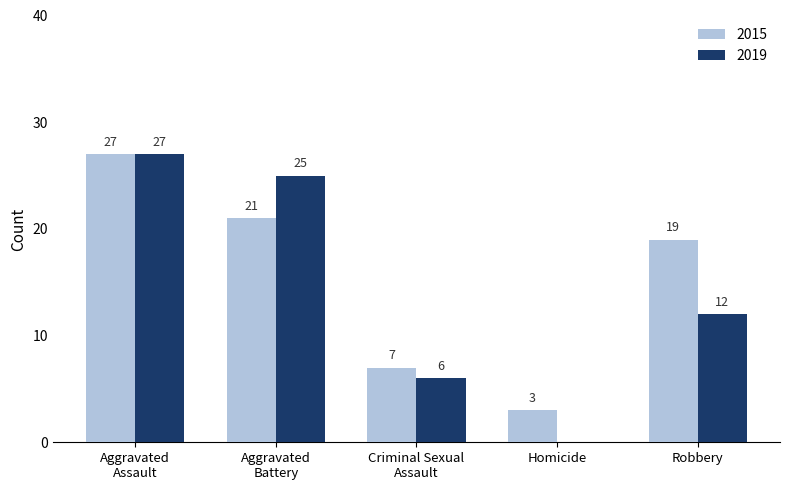

What is the approximate value of 2019 at Robbery, to the nearest 10?

10